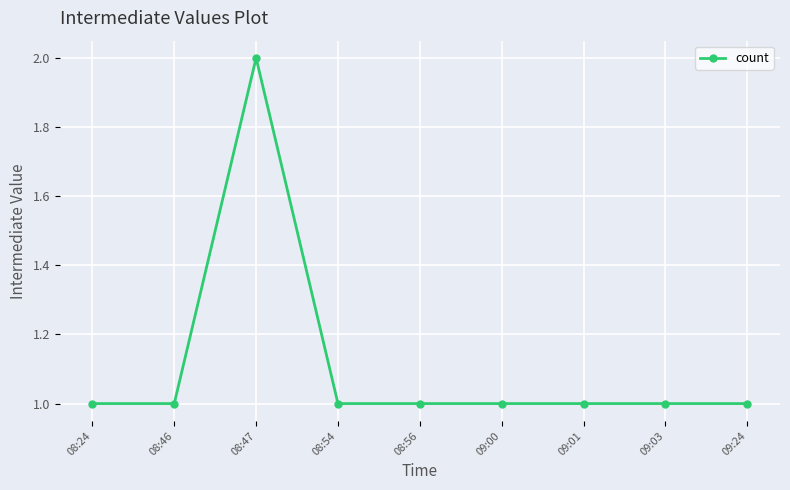

What is the difference between the maximum and minimum values?

1